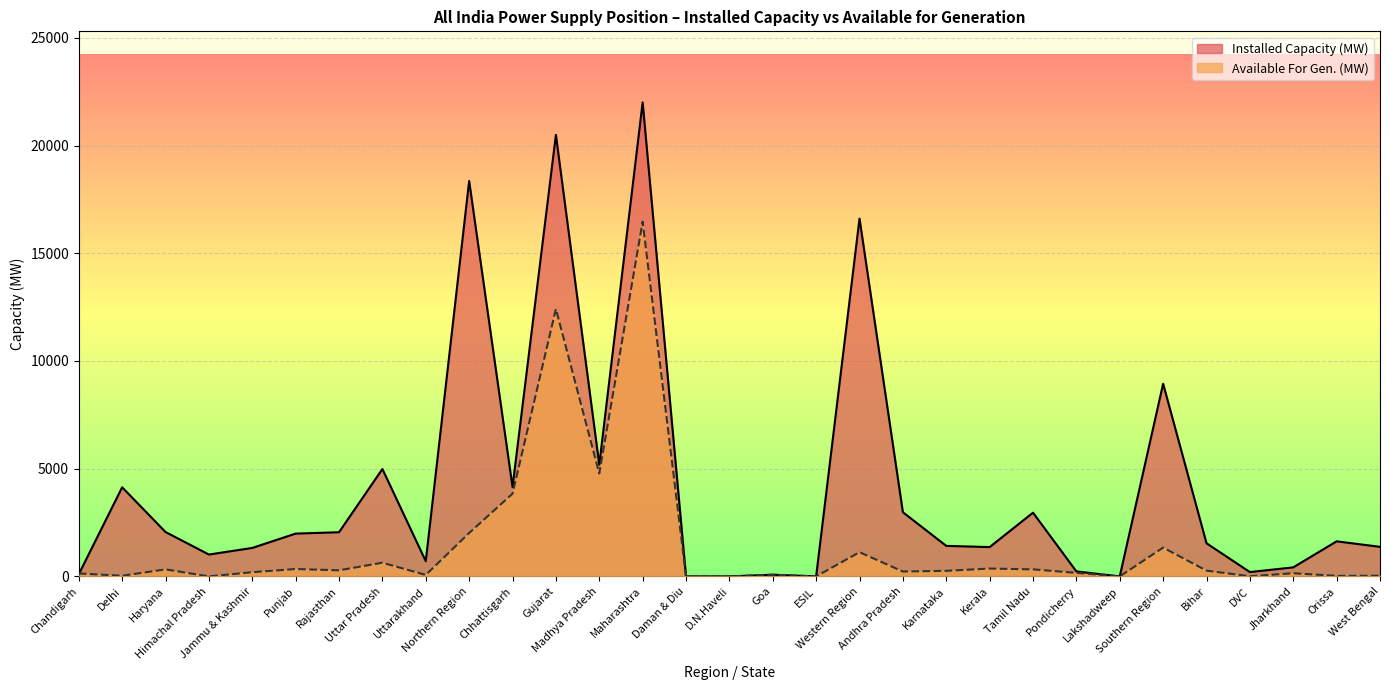

What is the difference between the Available For Gen. (MW) values at D.N.Haveli and Jharkhand?

147